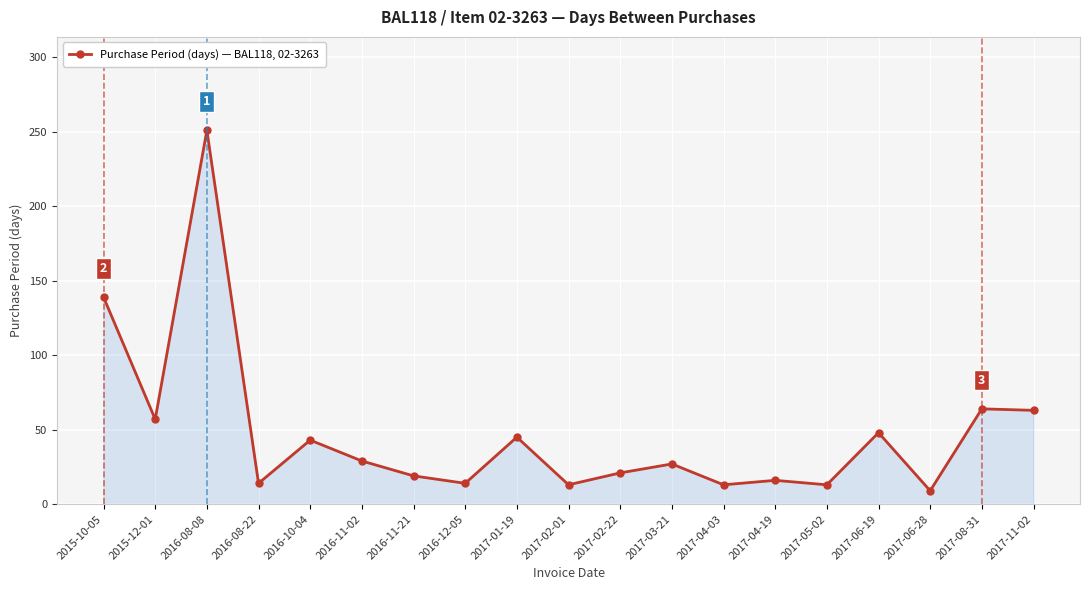

How many categories are shown in the chart?

19